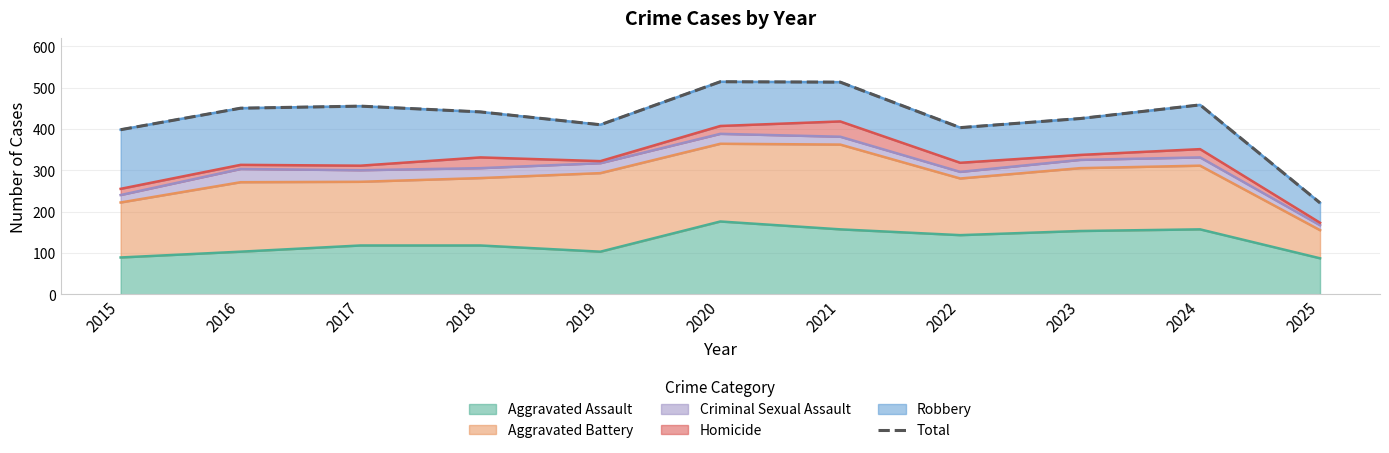

Which label corresponds to the smallest value in the chart?

2025